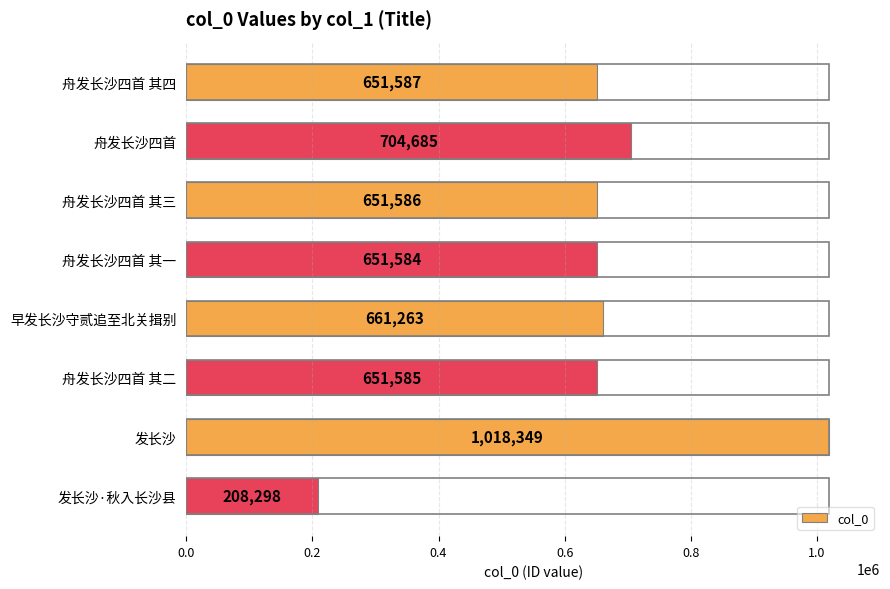

What is the approximate value at 舟发长沙四首 其一?

651584